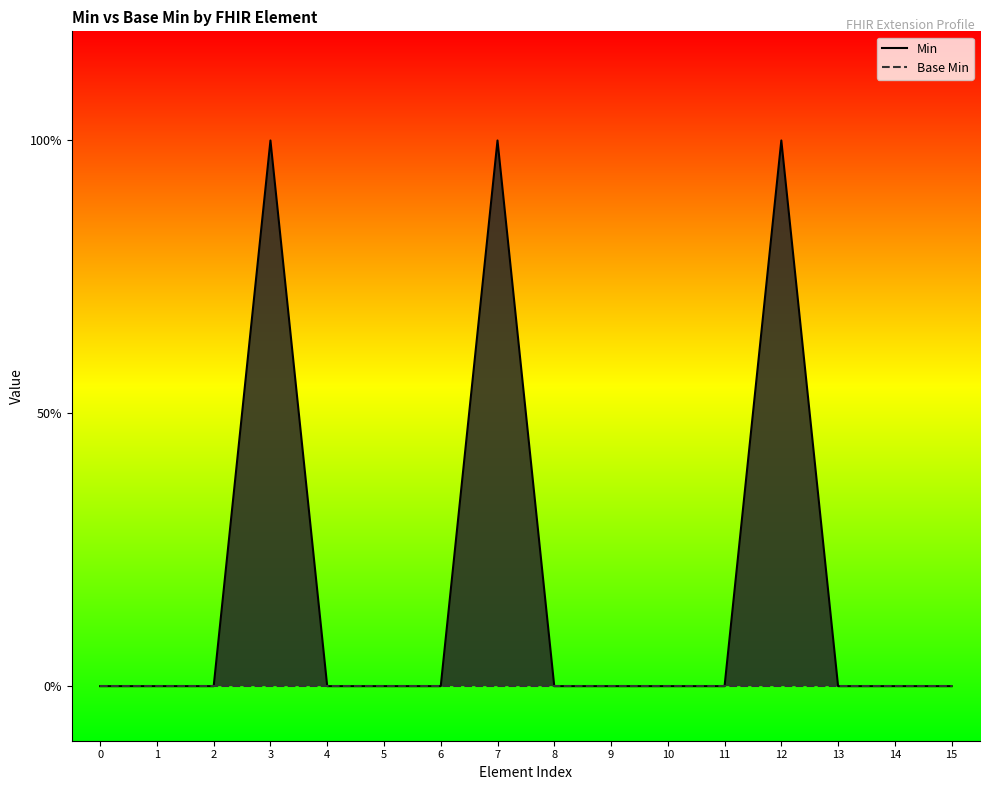

How many lines are shown in the chart?

2